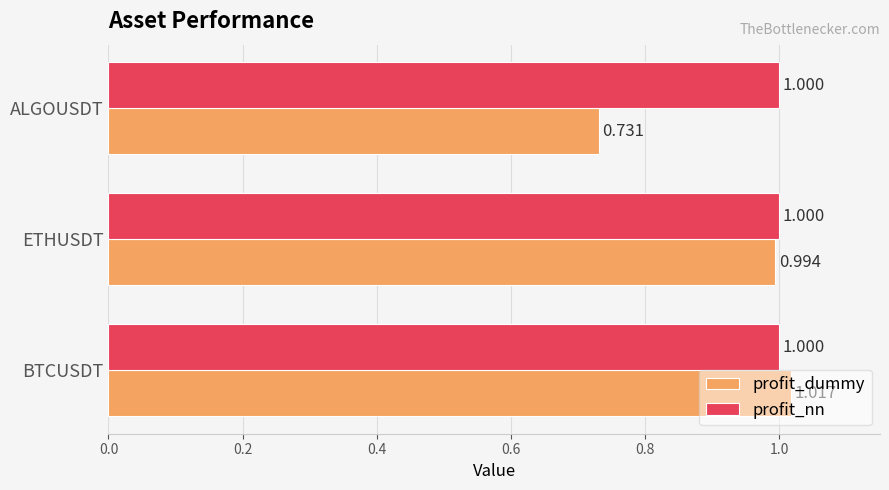

What is the highest value of the profit_nn series?

1.0